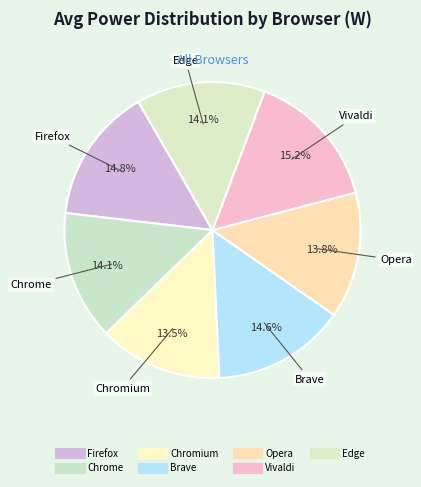

How many segments does this pie chart have?

7